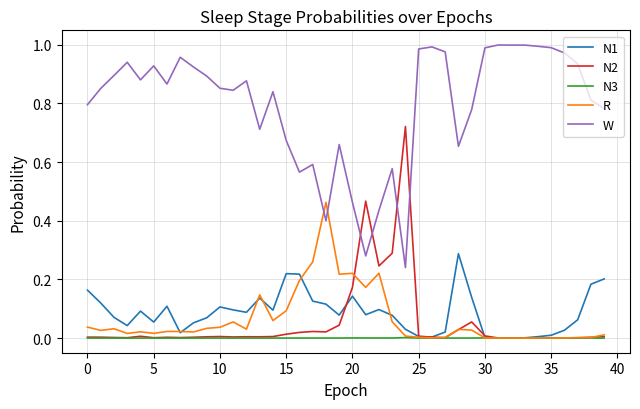

Rank the series by their maximum value, from lowest to highest.

N3, N1, R, N2, W